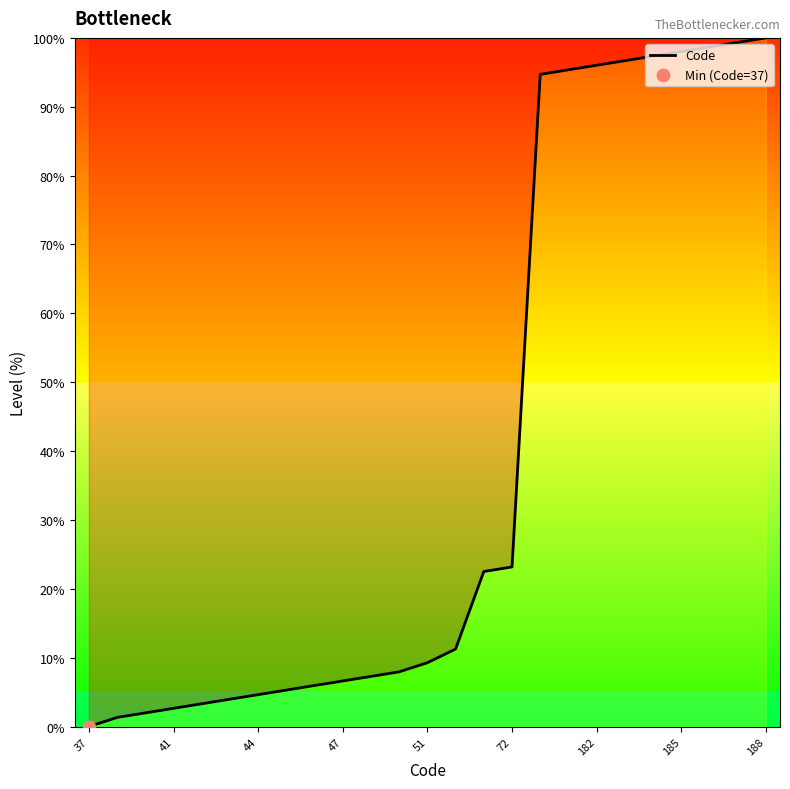

What is the difference between the maximum and minimum values?

100.0